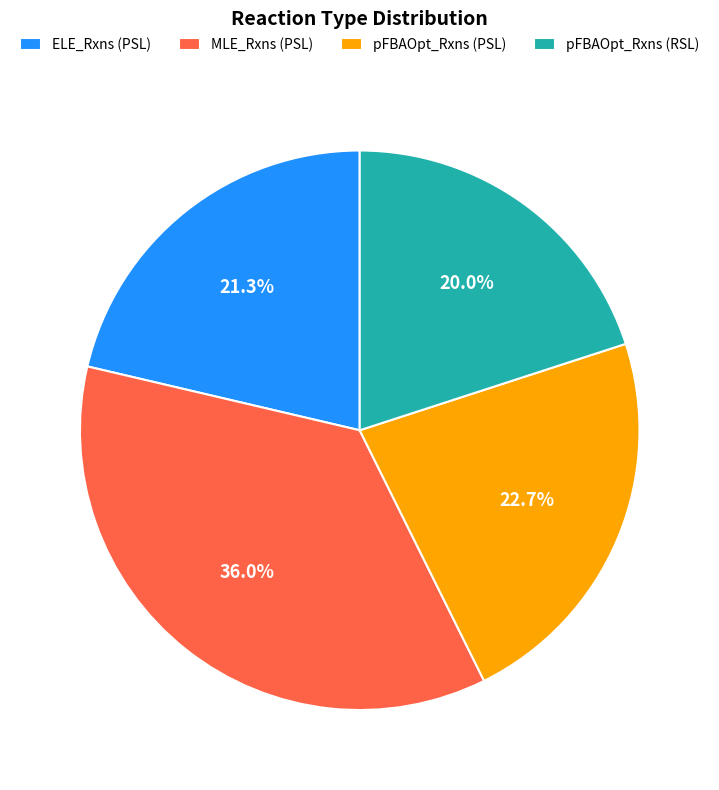

To the nearest percent, what is the difference between the largest and smallest slice percentages?

16%